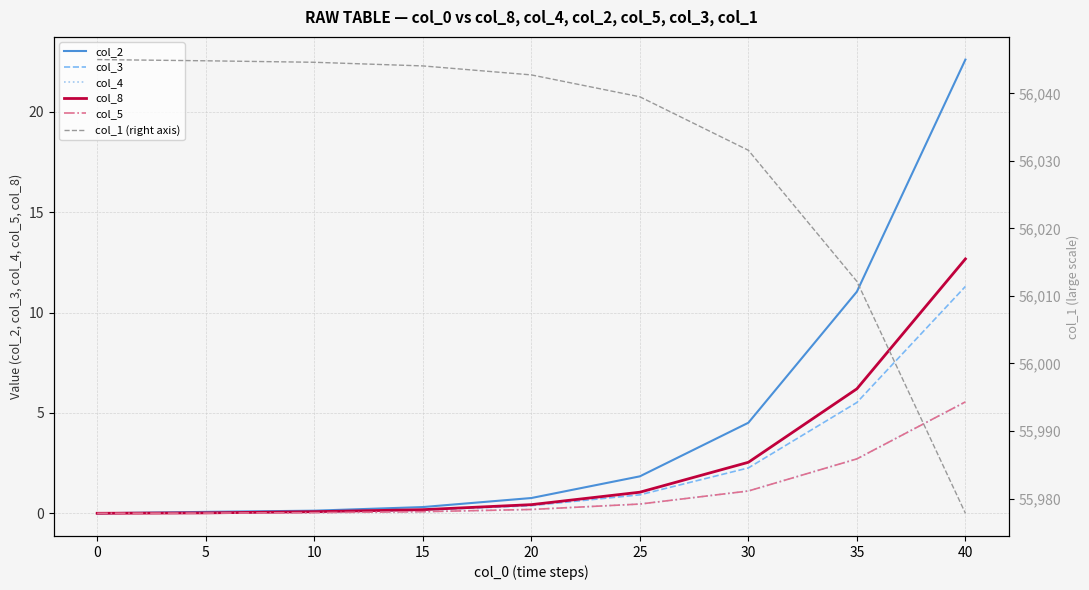

What is the value of the col_1 (right axis) point at the 2nd from the left?

56044.8